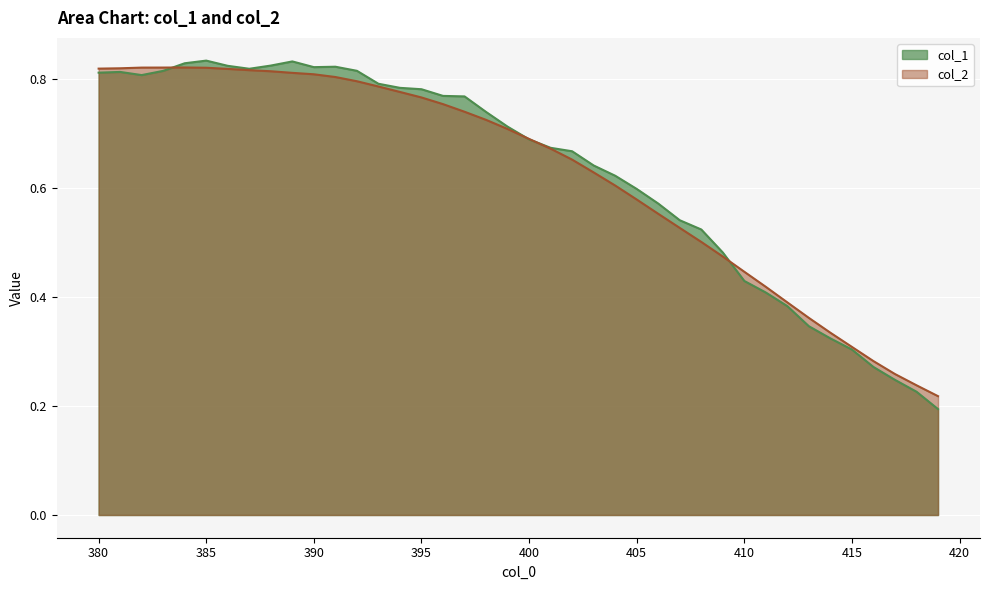

Does the chart display data point markers on the line(s)?

No